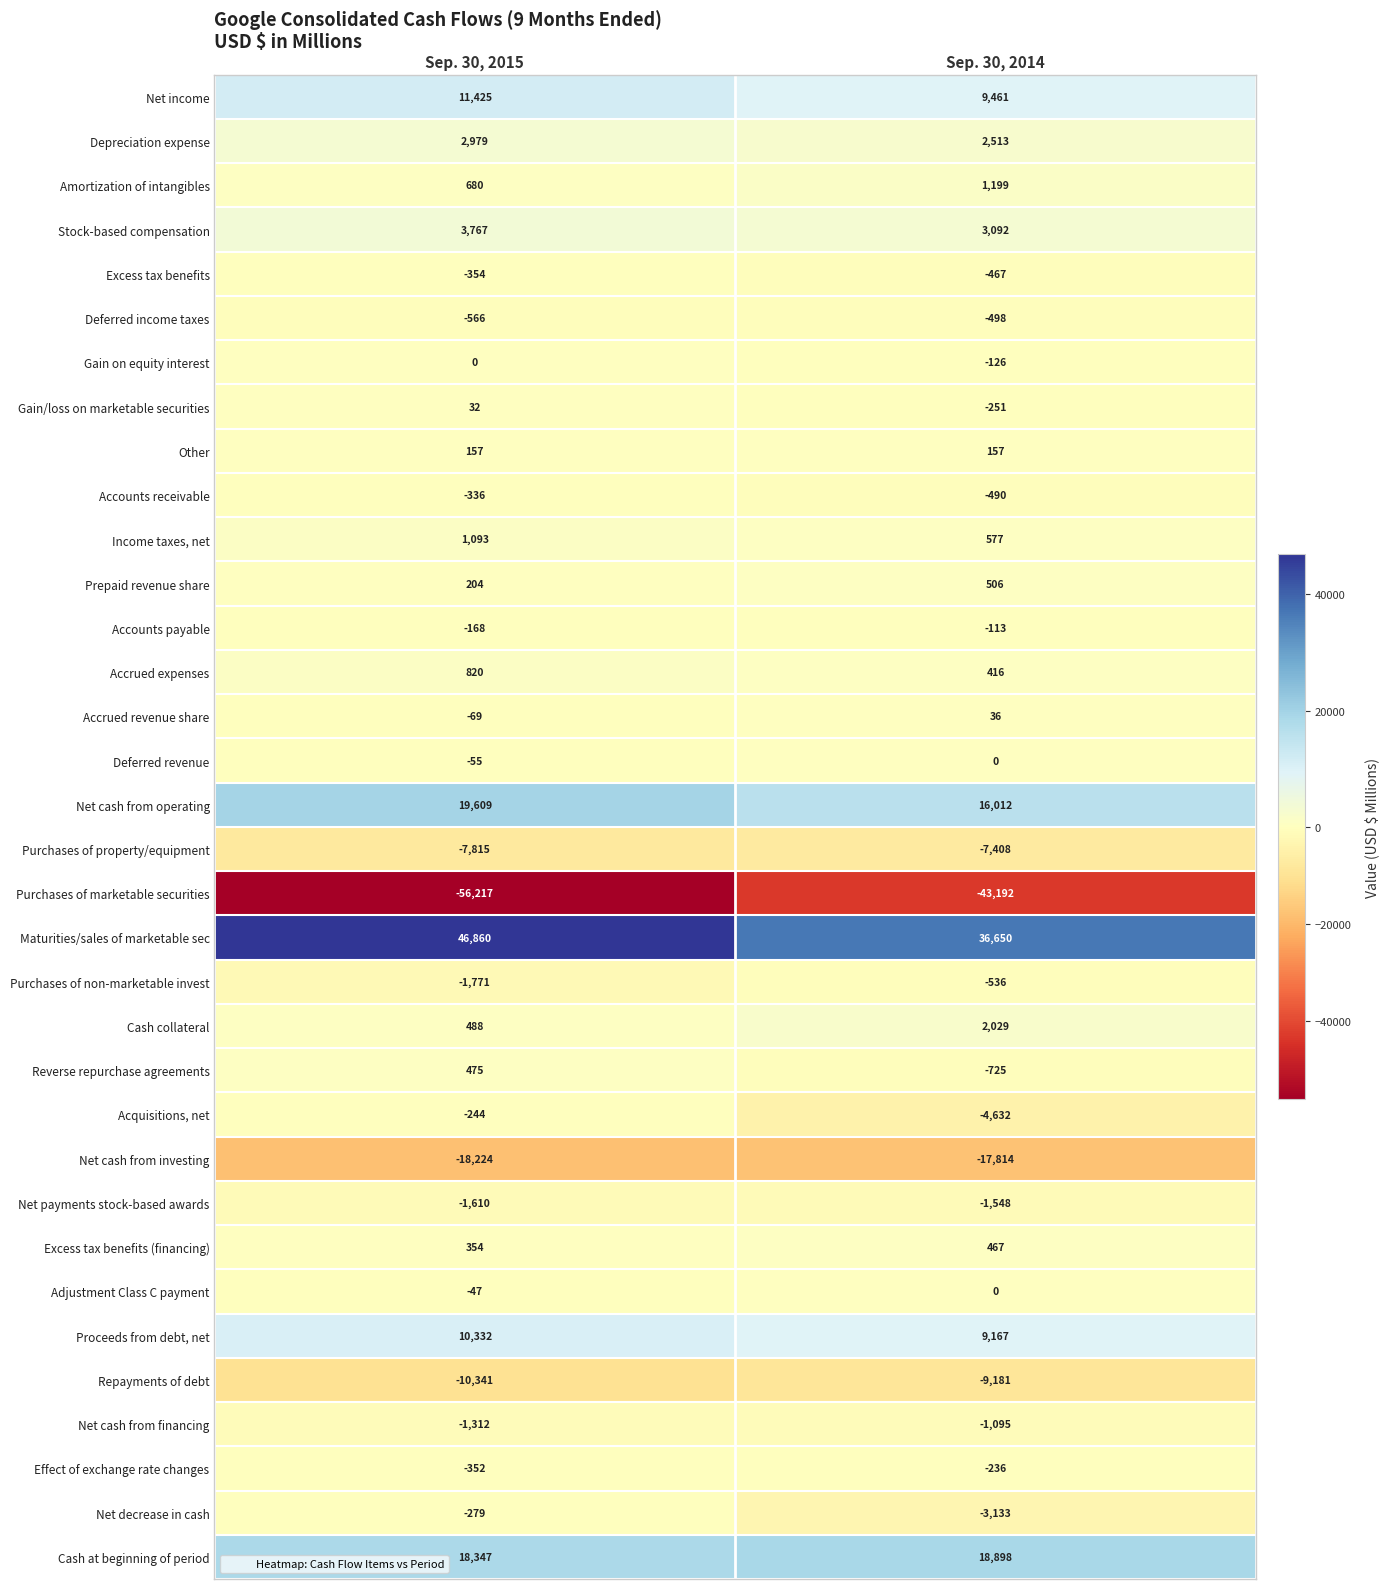

How many data points in Net cash from investing are less than -17814?

1